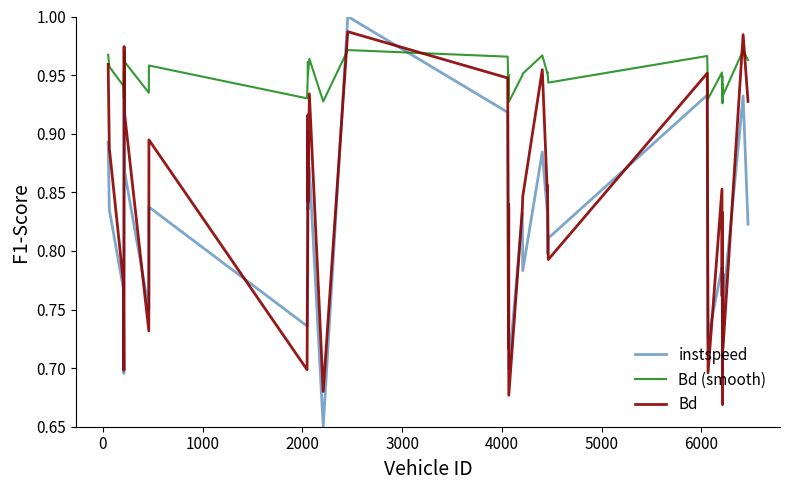

Which series has the largest total across all categories?

Bd (smooth)